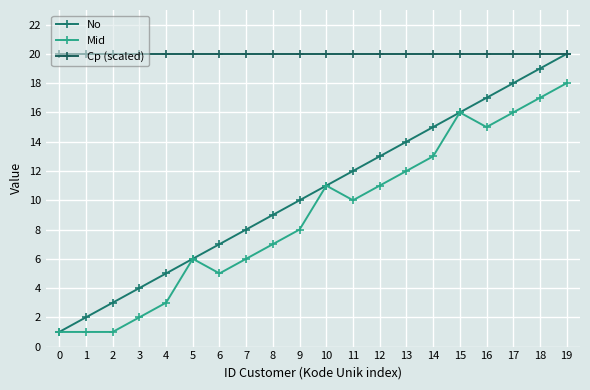

True or false: Cp (scaled) and No cross at least once.

False